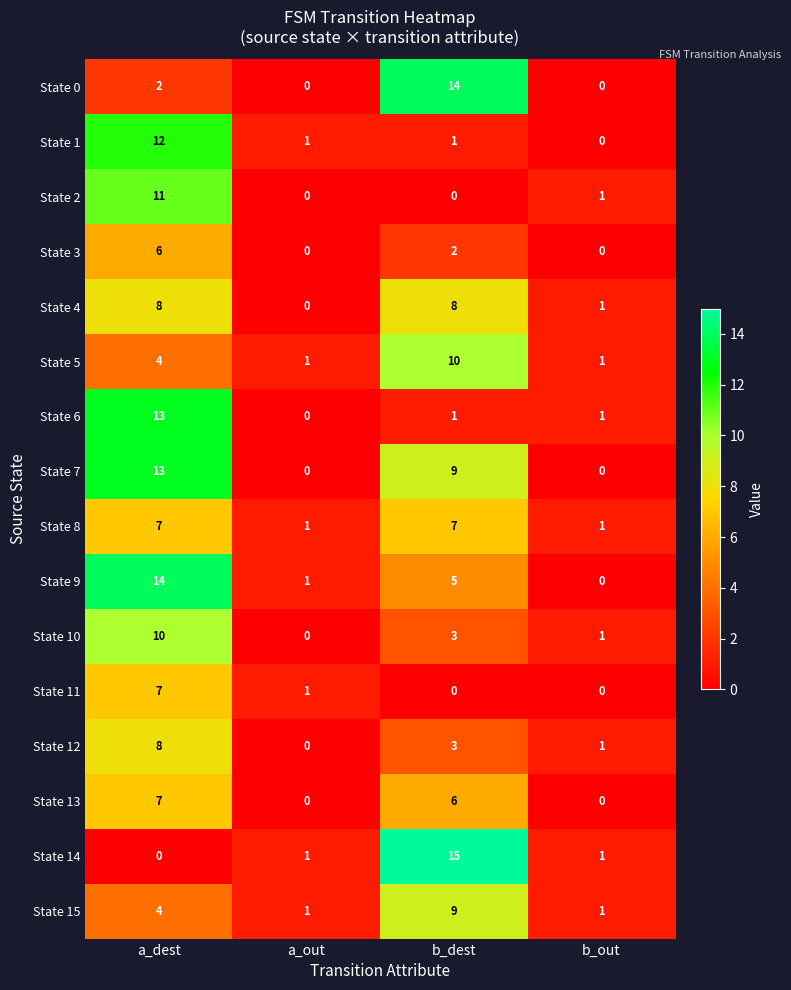

At which label does State 2 first exceed 1?

a_dest